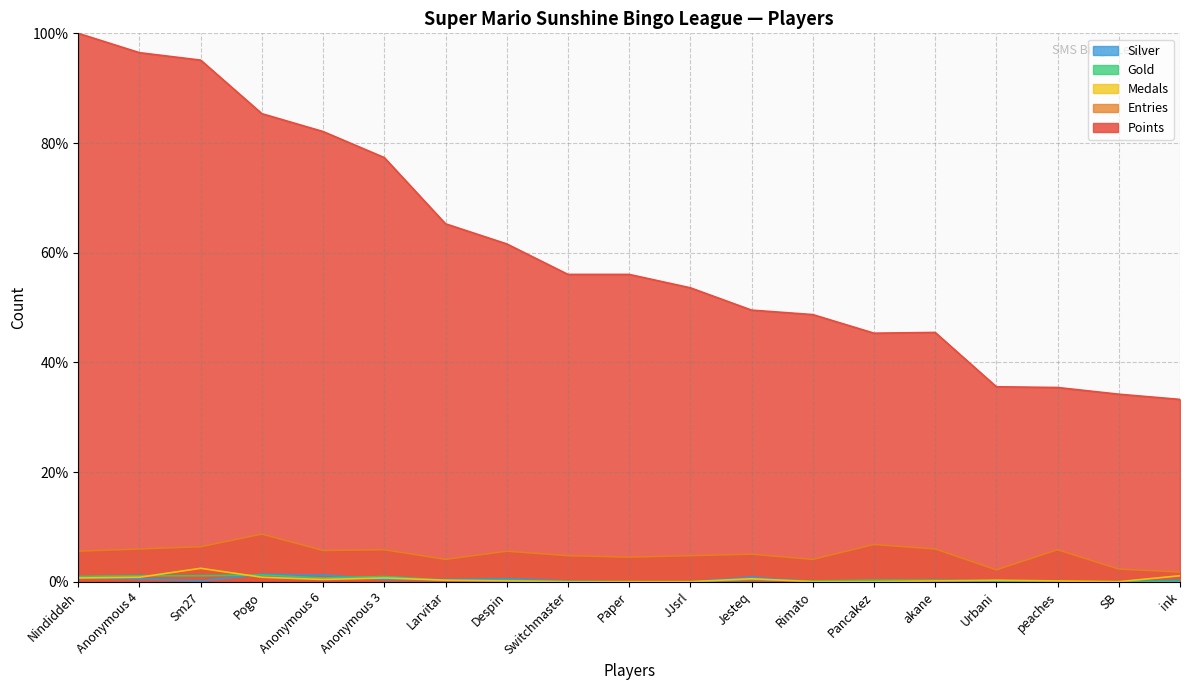

At Despin, list the series in order from smallest to largest.

Medals, Gold, Silver, Entries, Points